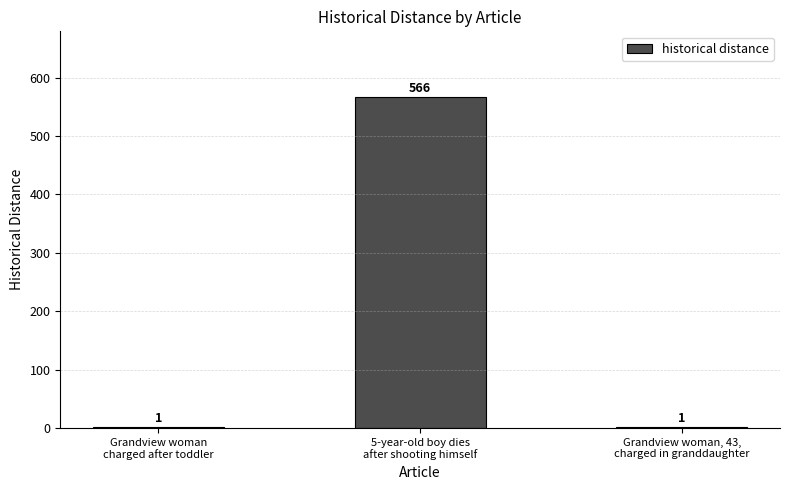

True or false: the data shows 1 at Grandview woman
charged after toddler.

True